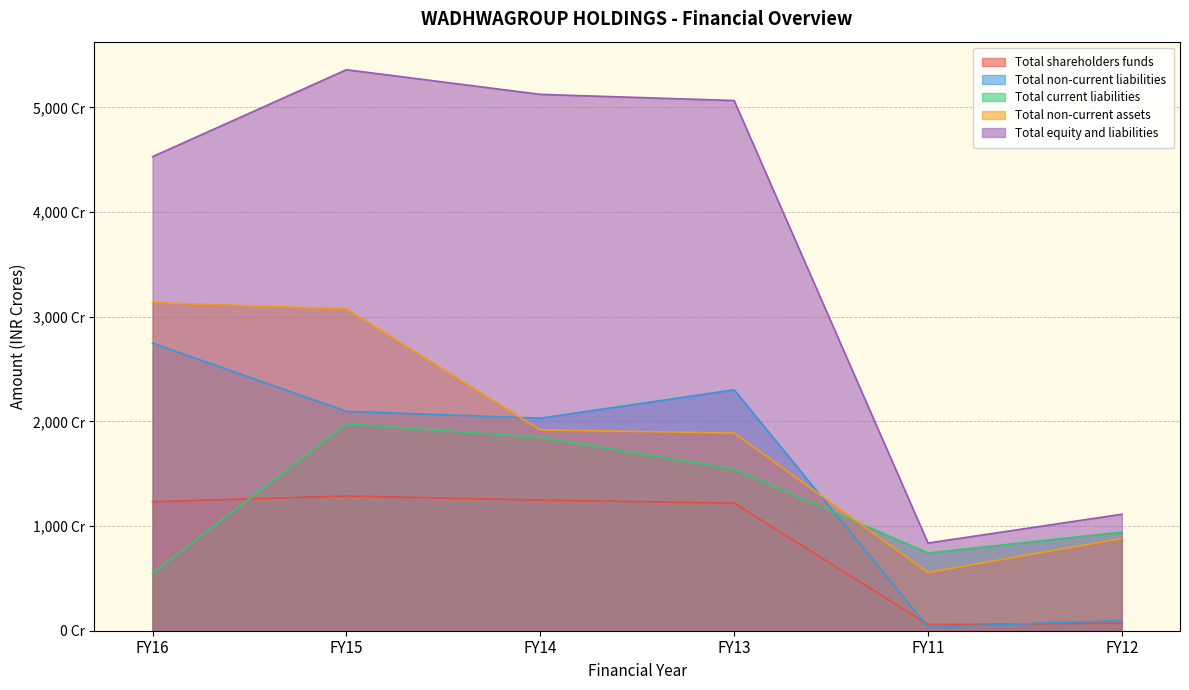

What is the spread (max minus min) of values at FY11?

802.9